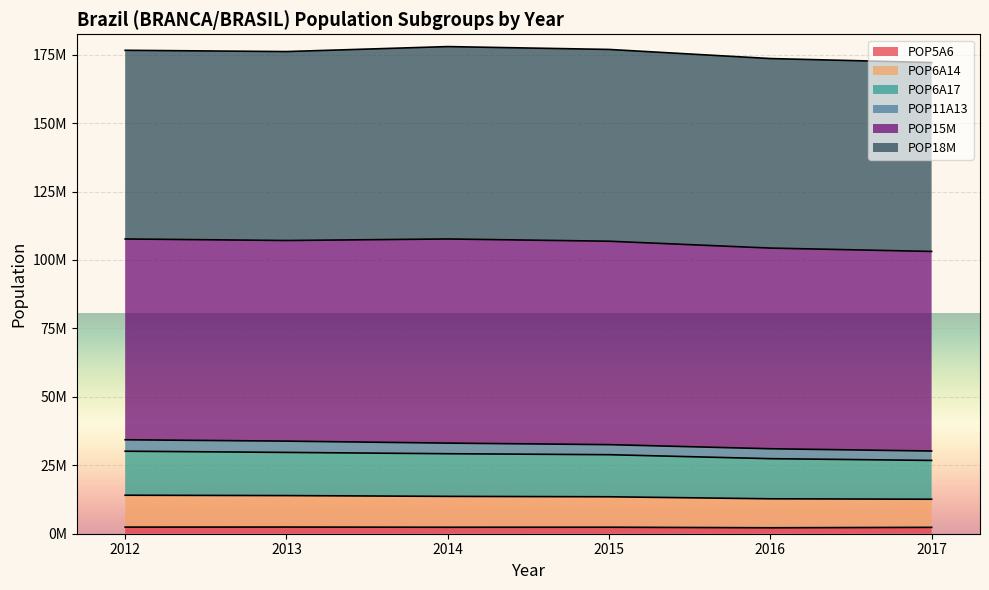

The value of POP6A17 at 2012 is 16430273. True or false?

False